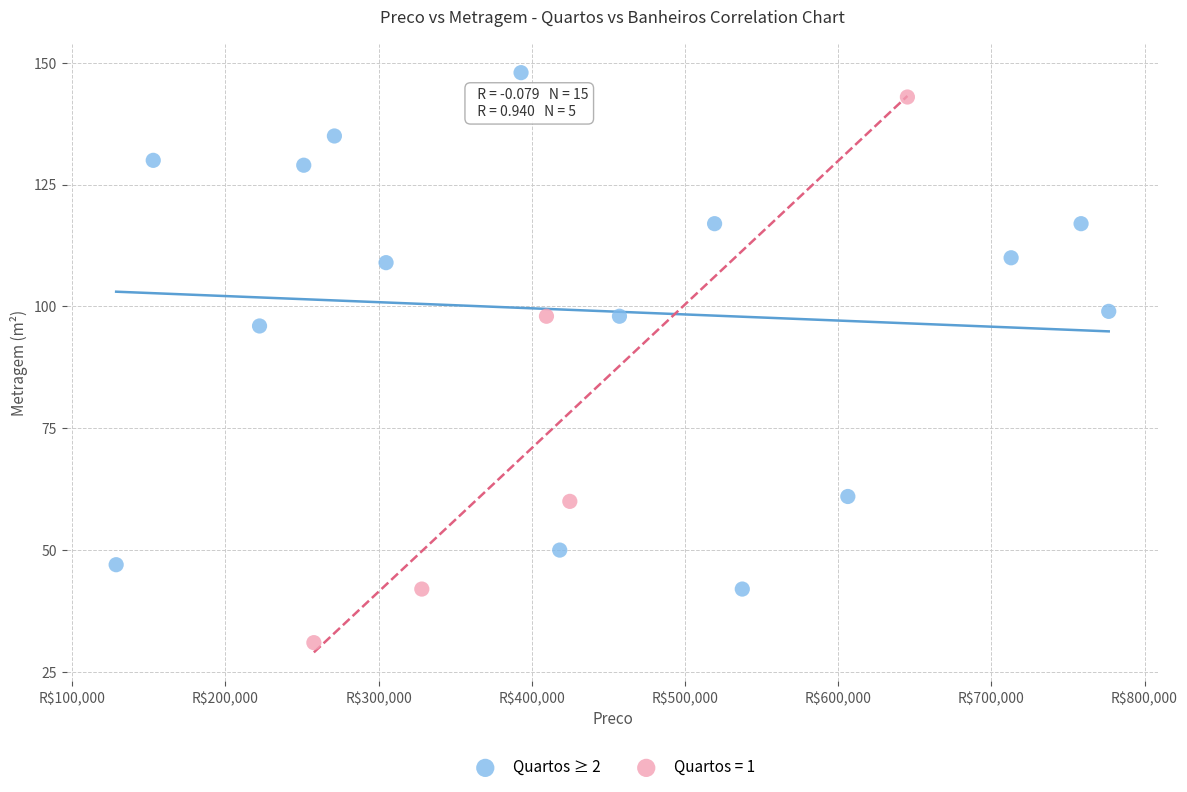

Which series contains the lowest Y value?

Quartos = 1